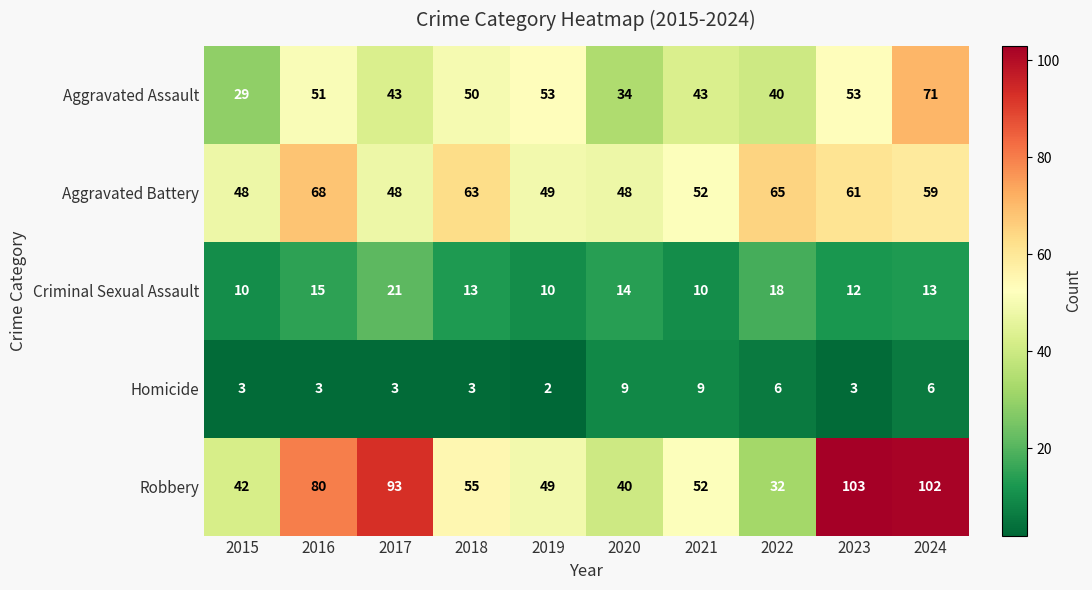

What is the difference between the highest and lowest values at 2024?

96